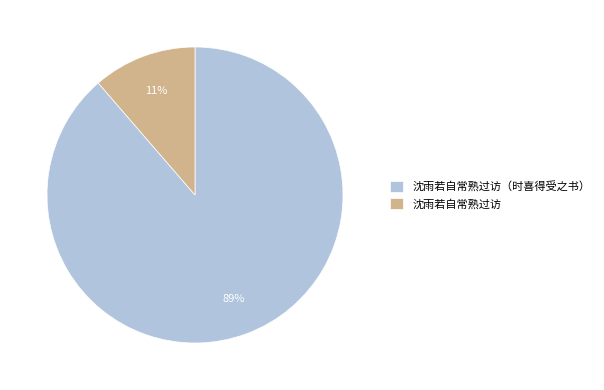

To the nearest percent, what is the combined percentage of 沈雨若自常熟过访 and 沈雨若自常熟过访（时喜得受之书）?

100%